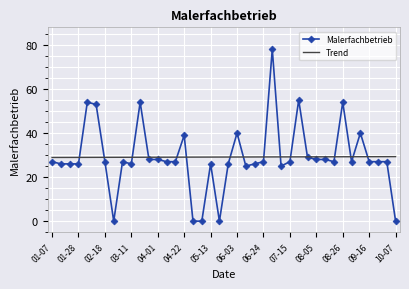

Count the number of categories in the chart.

40